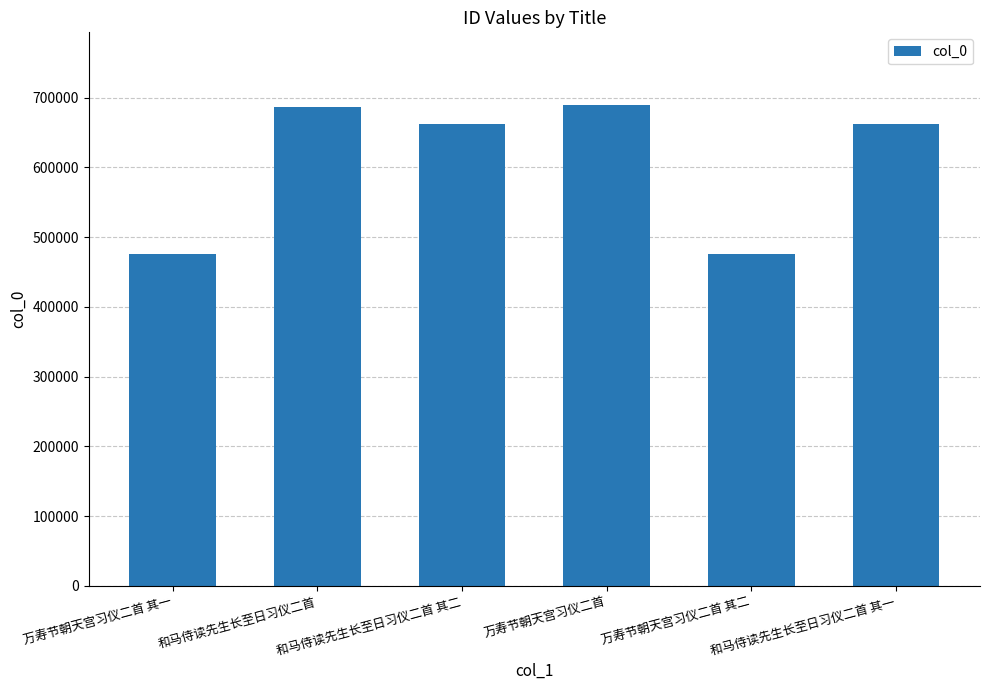

What is the maximum value shown in the chart?

690264